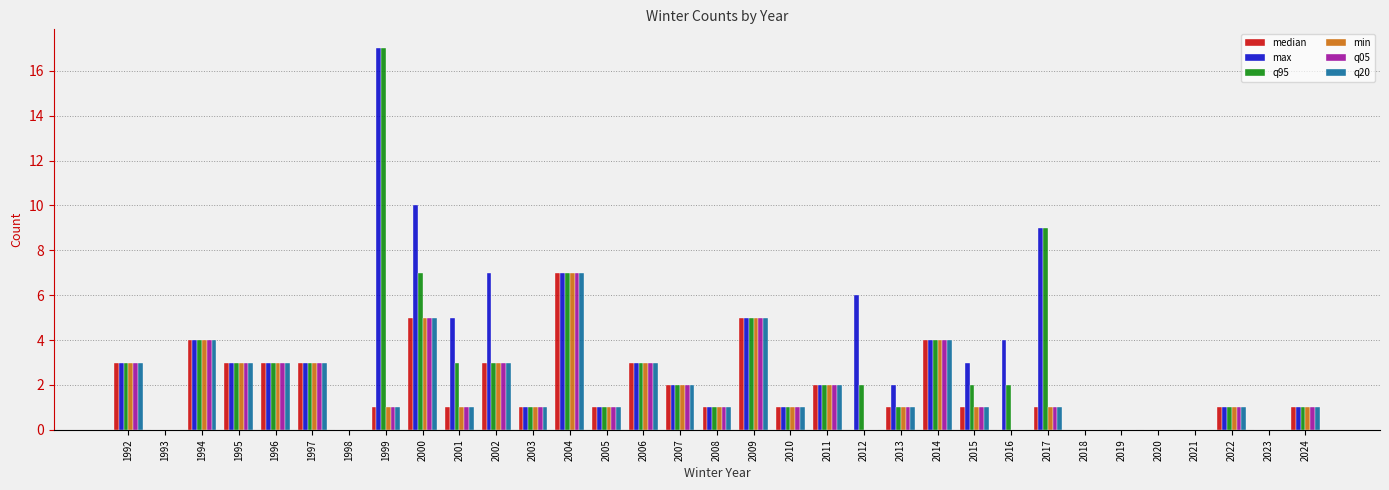

Is the value of q95 at 2000 greater than the value of q20 at 2015?

Yes